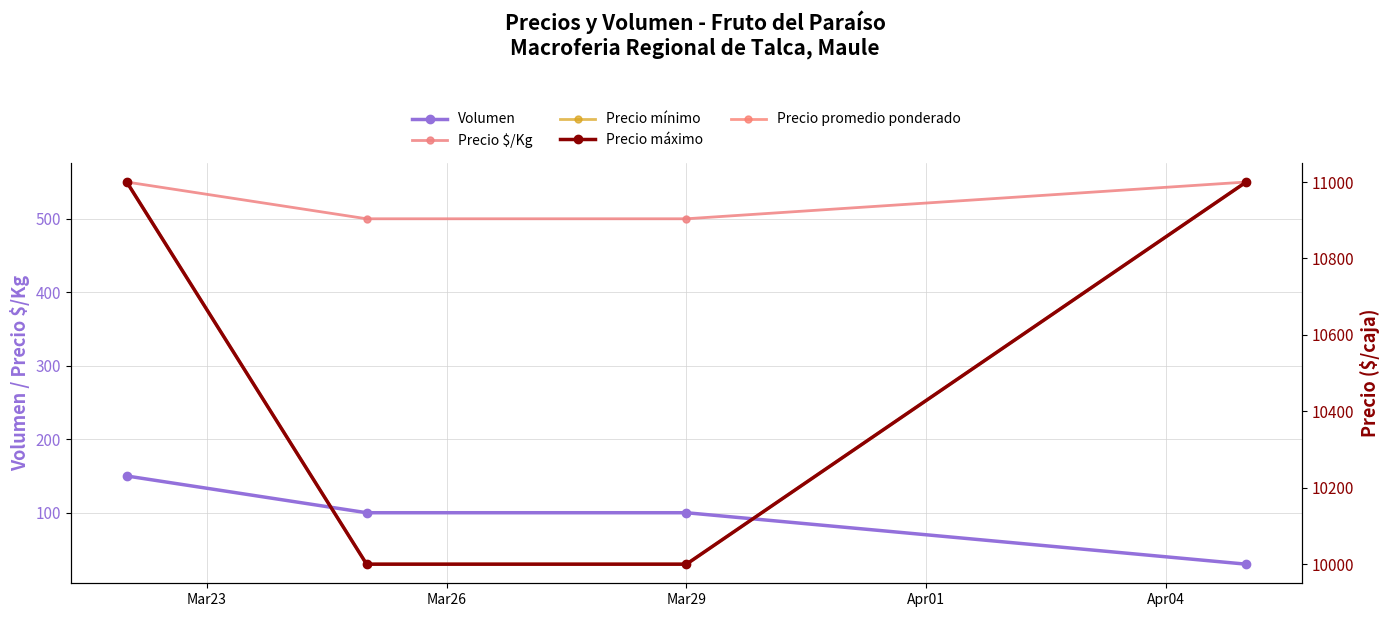

Which series has the largest total across all categories?

Precio mínimo